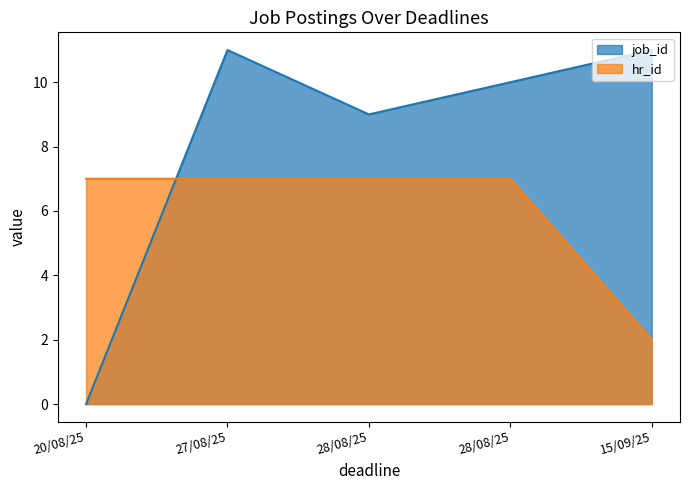

Is the value of hr_id at 28/08/25 greater than the value of job_id at 28/08/25?

No